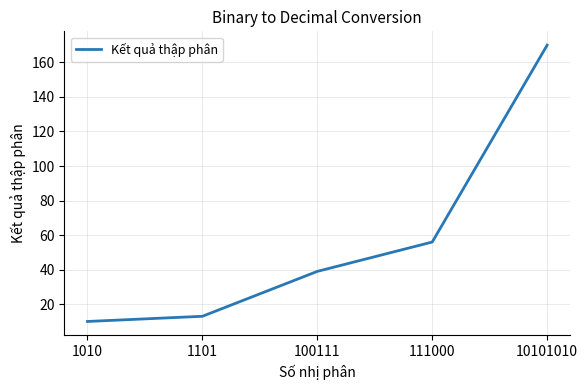

Which has a higher value, 100111 or 1101?

100111